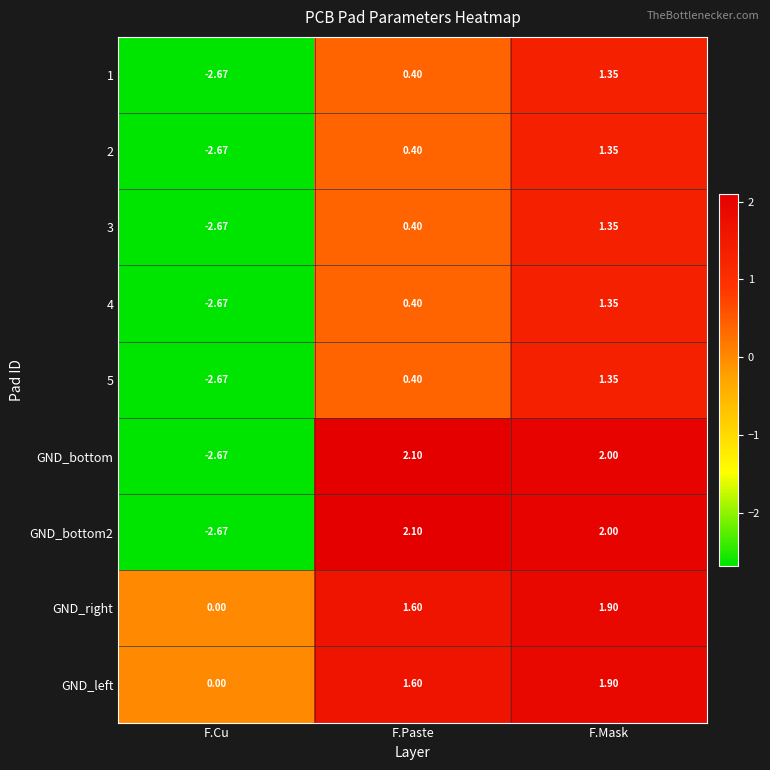

At which label is GND_right closest to 0?

F.Cu